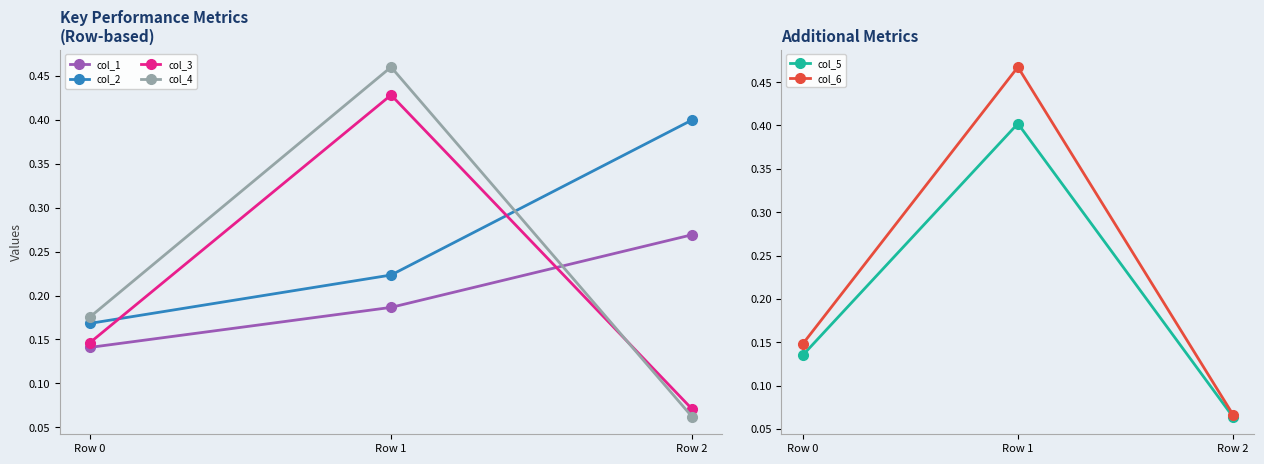

Which category has the lowest value across all series?

Row 2